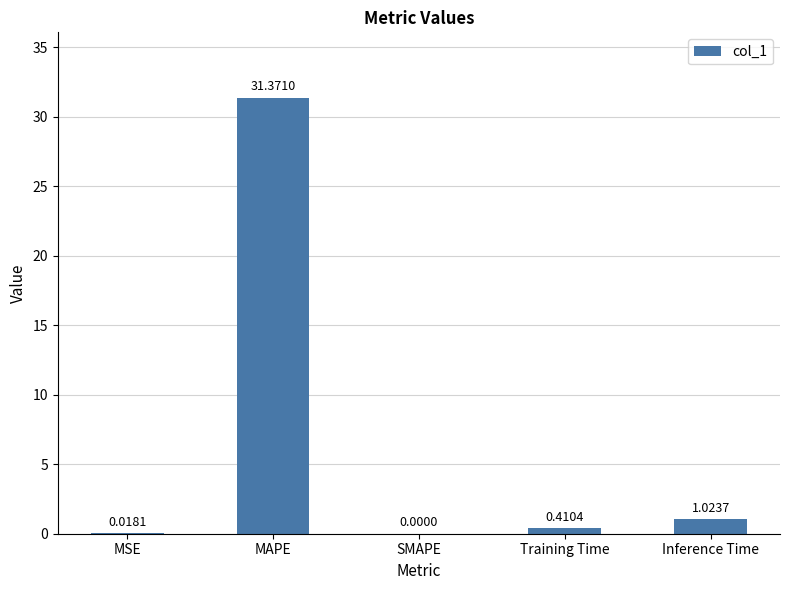

Which has a higher value, Inference Time or MSE?

Inference Time